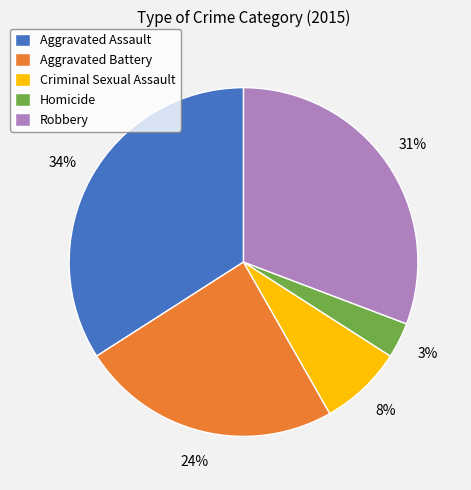

How many segments does this pie chart have?

5